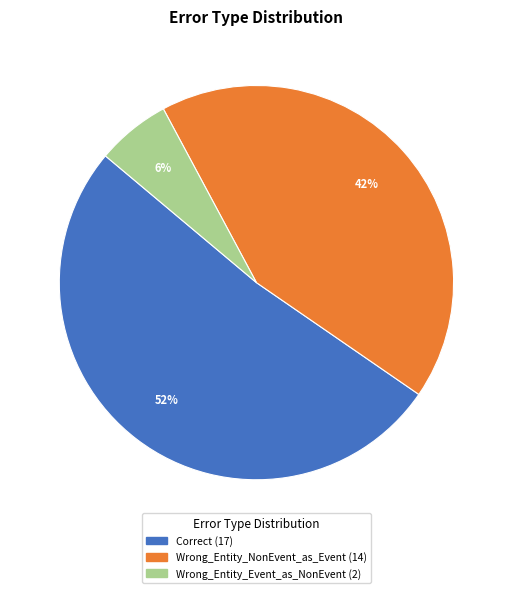

What is the ratio of the value at Wrong_Entity_Event_as_NonEvent to the value at Wrong_Entity_NonEvent_as_Event?

0.1